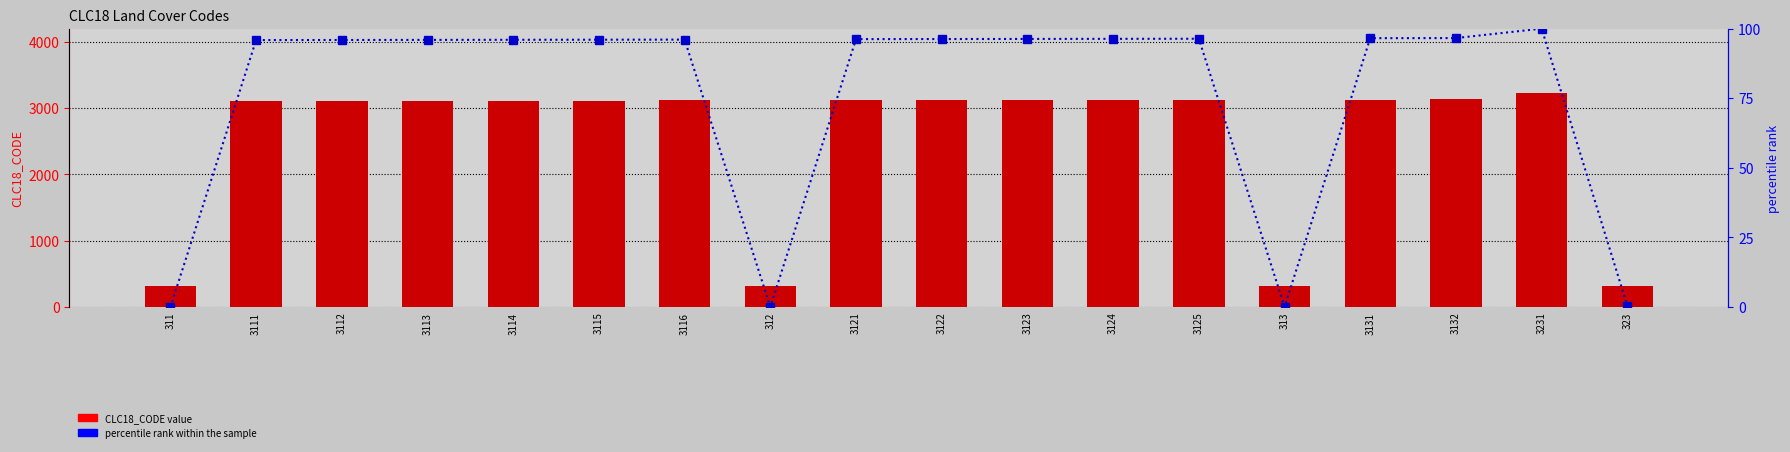

Reading left to right, what are all the values shown in this chart?

CLC18_CODE: 311=311.0	3111=3111.0	3112=3112.0	3113=3113.0	3114=3114.0	3115=3115.0	3116=3116.0	312=312.0	3121=3121.0	3122=3122.0	3123=3123.0	3124=3124.0	3125=3125.0	313=313.0	3131=3131.0	3132=3132.0	3231=3231.0	323=323.0
percentile rank within the sample: 311=0.0	3111=95.9	3112=95.9	3113=96.0	3114=96.0	3115=96.0	3116=96.1	312=0.0	3121=96.2	3122=96.3	3123=96.3	3124=96.3	3125=96.4	313=0.1	3131=96.6	3132=96.6	3231=100.0	323=0.4